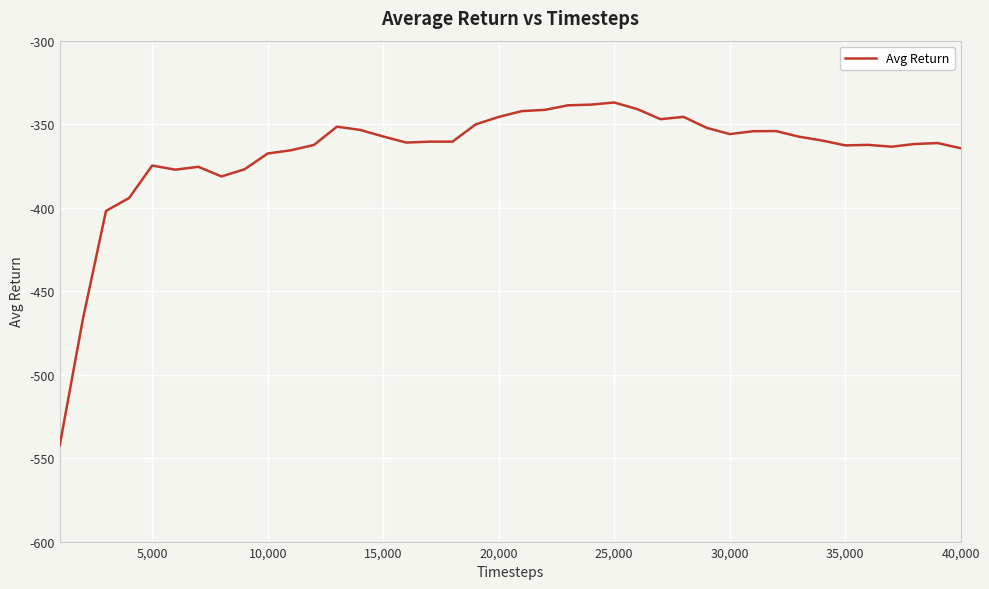

What is the smallest value displayed?

-542.2